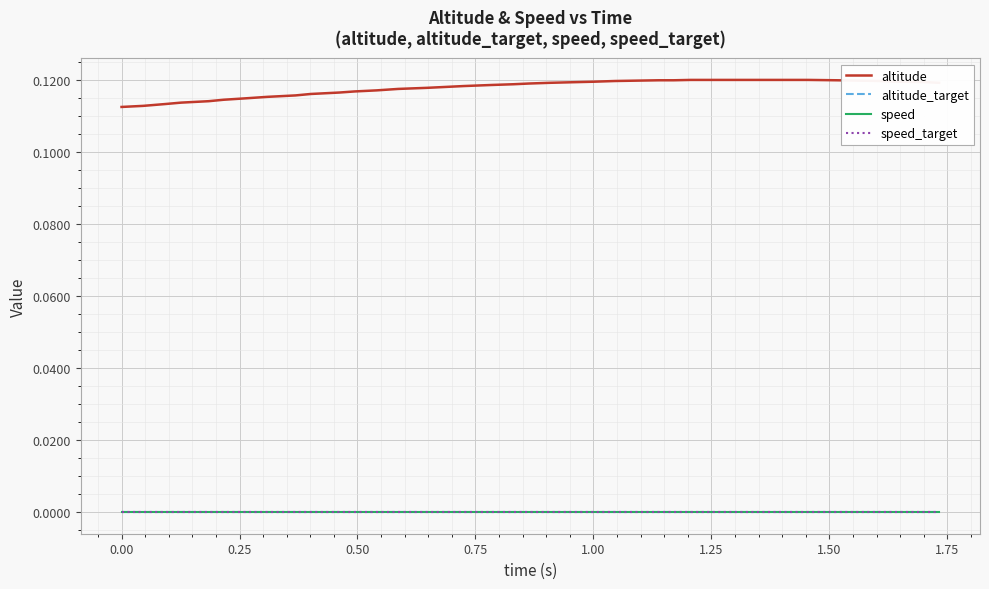

True or false: speed_target and altitude cross at least once.

False